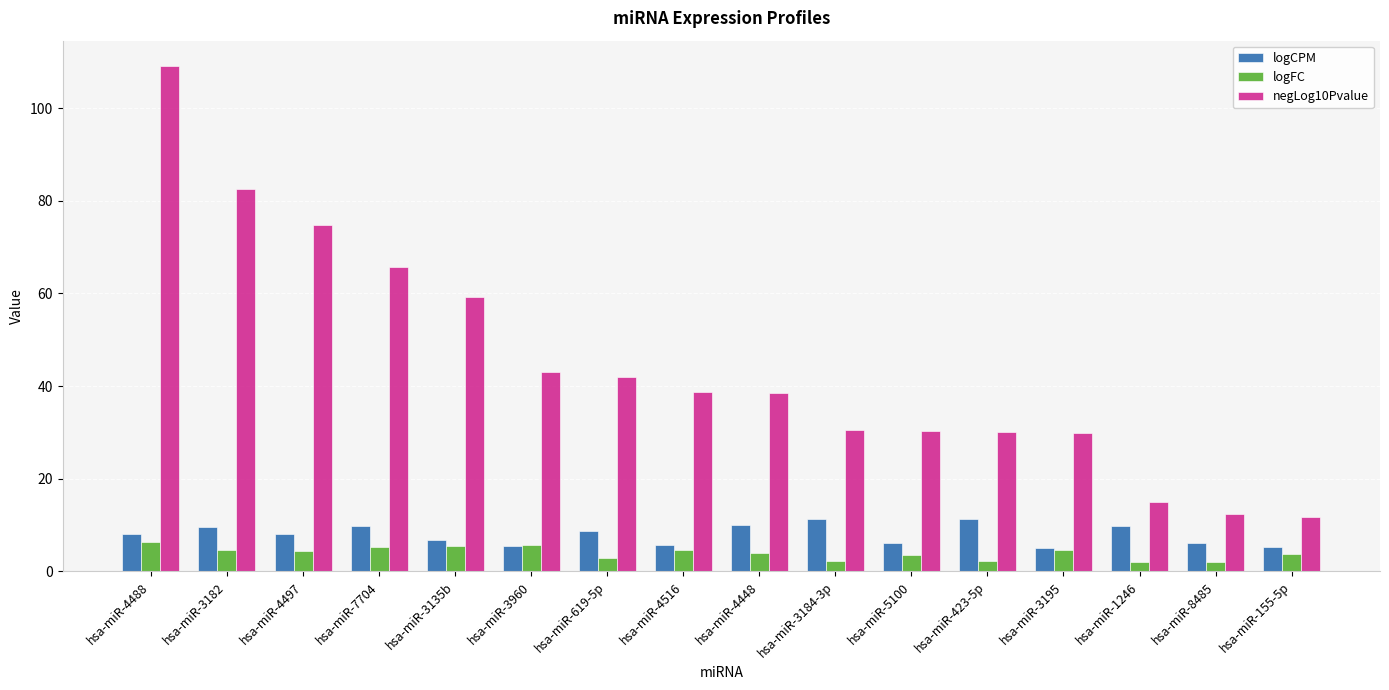

Which series has the widest spread of values?

negLog10Pvalue